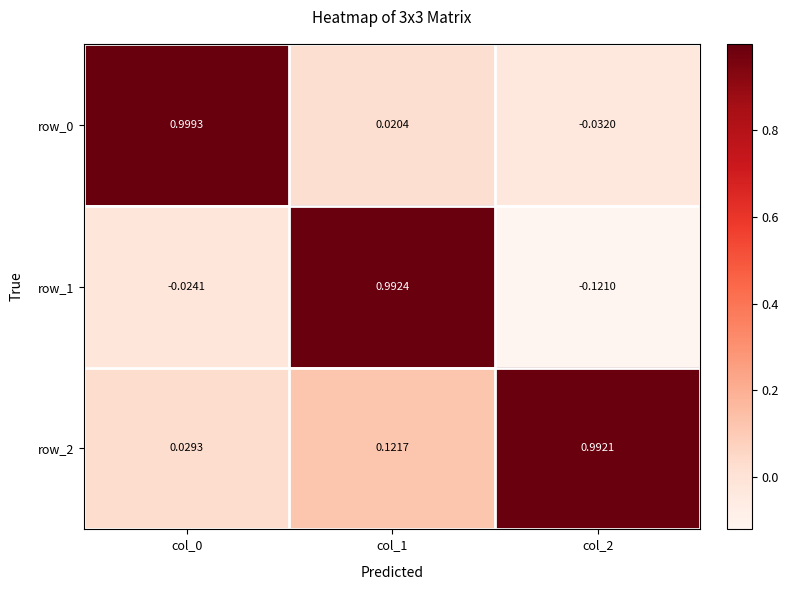

Is the value of row_2 at col_2 greater than the value of row_1 at col_0?

Yes